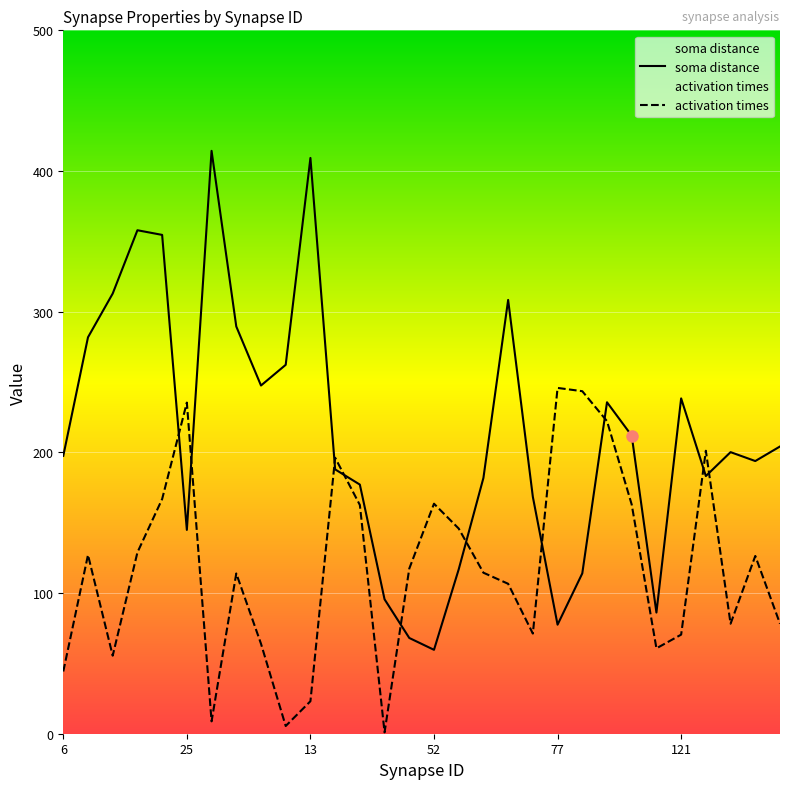

Is it true that activation times equals 161.5 at 40?

False